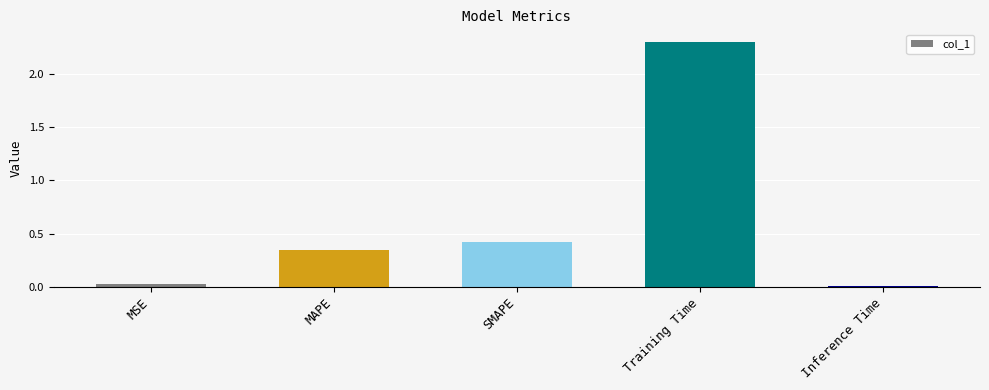

What is the average value?

0.6